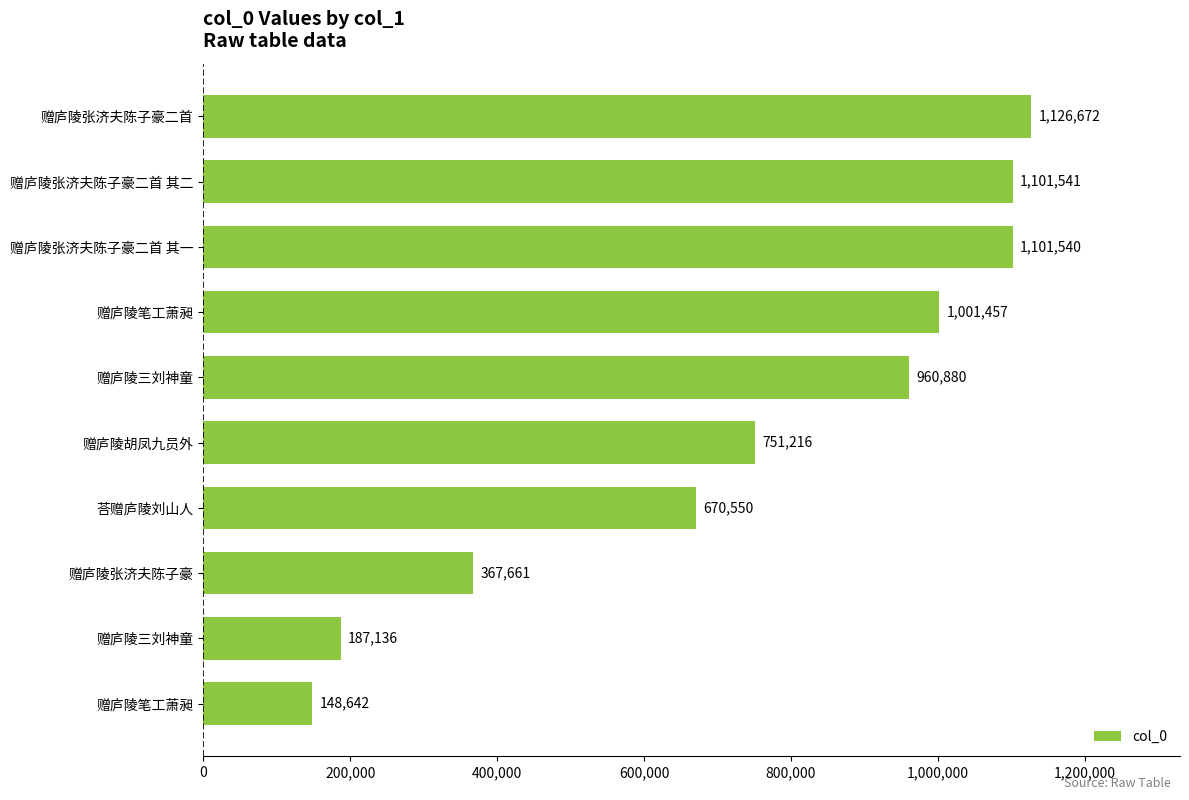

What is the smallest value displayed?

148642